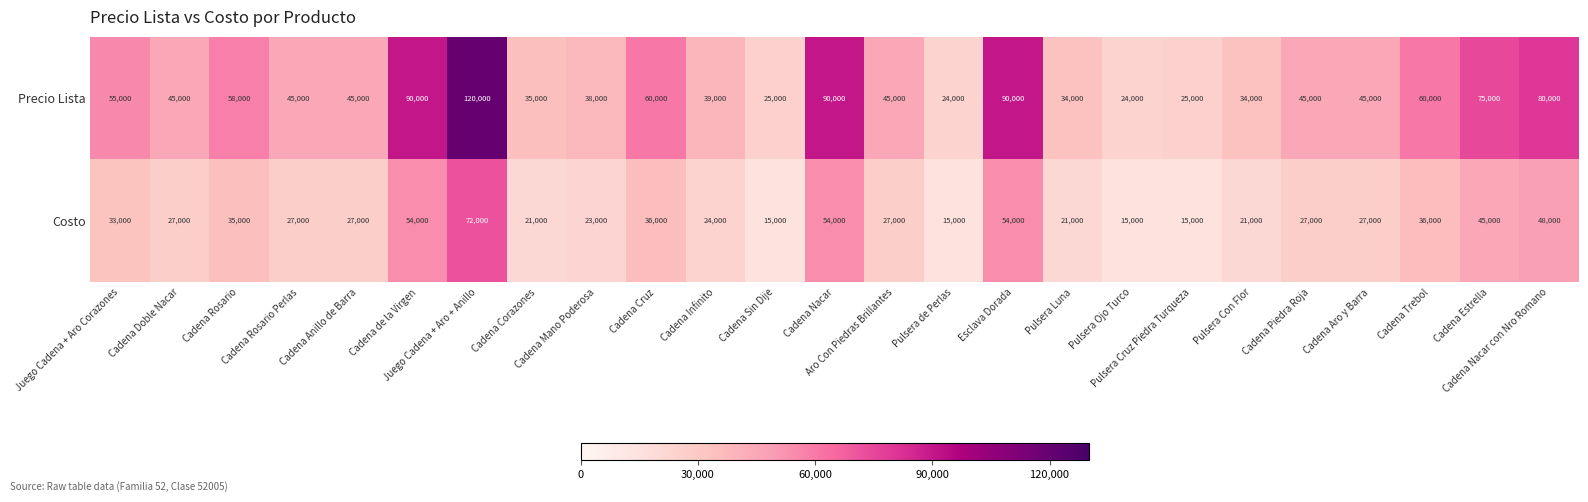

What is the minimum value shown in the chart?

15000